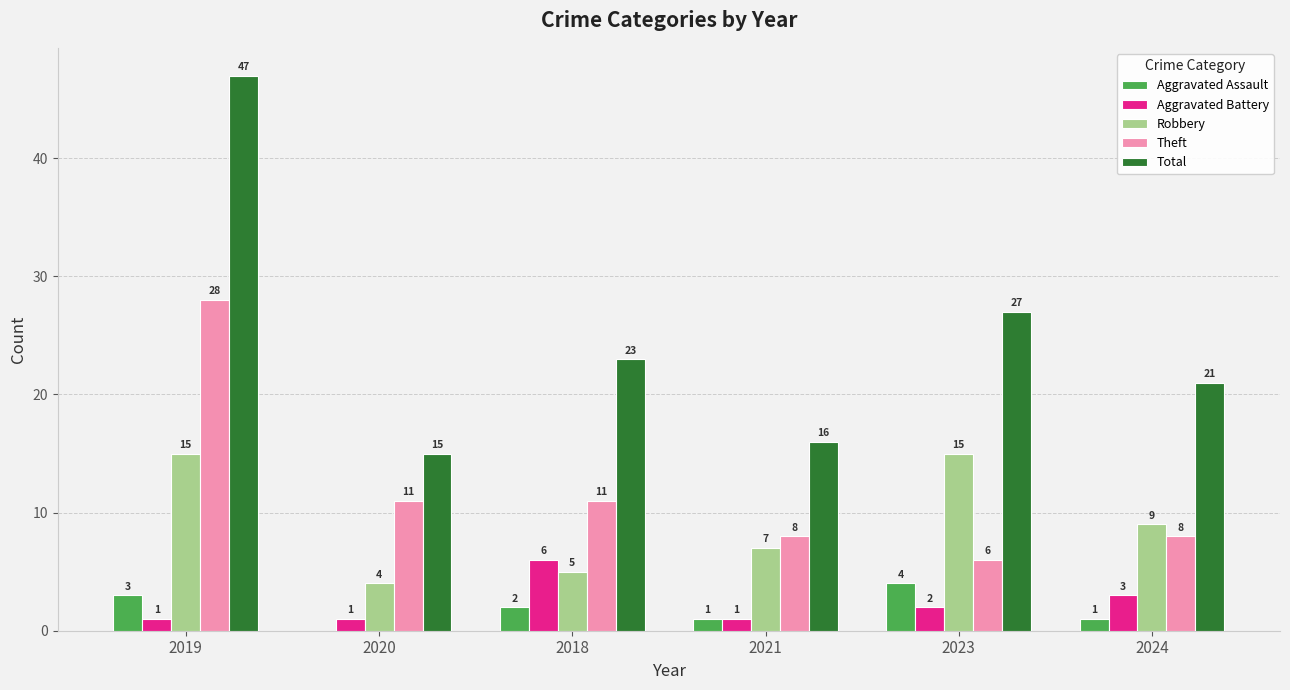

Which series has the largest total across all categories?

Total